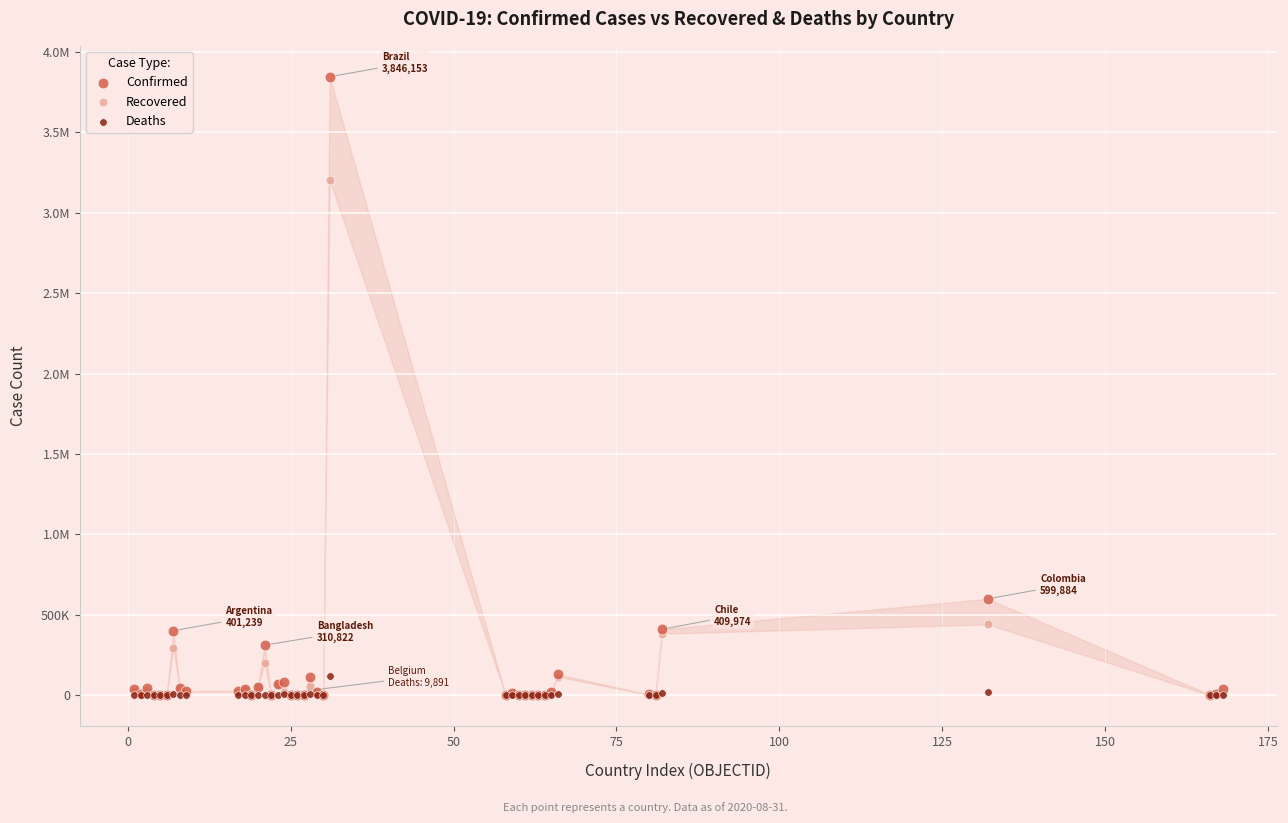

What are all the series names shown in the legend?

Confirmed, Recovered, Deaths